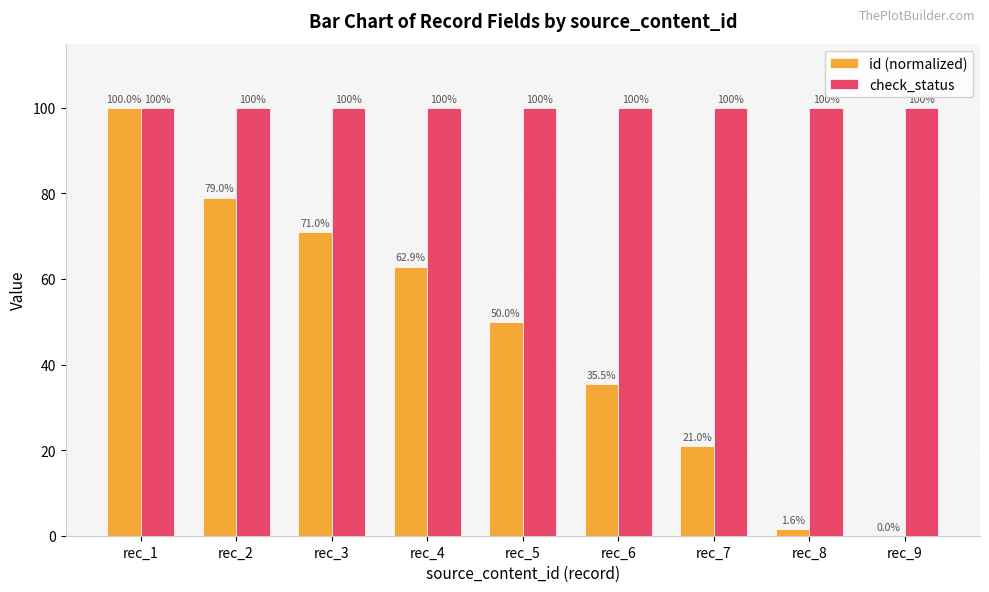

Which series has the largest total across all categories?

check_status